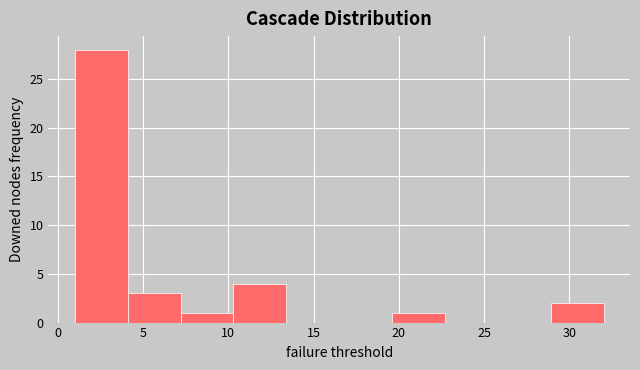

Reading left to right, transcribe this chart: for each bar, give the range it covers on the x-axis and its height. Neither the bar edges nor the heights are printed on the chart, so give them approximately, as read against the axes.

1.0 to 4.1: 28
4.1 to 7.2: 3
7.2 to 10.3: 1
10.3 to 13.4: 4
13.4 to 16.5: 0
16.5 to 19.6: 0
19.6 to 22.7: 1
22.7 to 25.8: 0
25.8 to 28.9: 0
28.9 to 32.0: 2